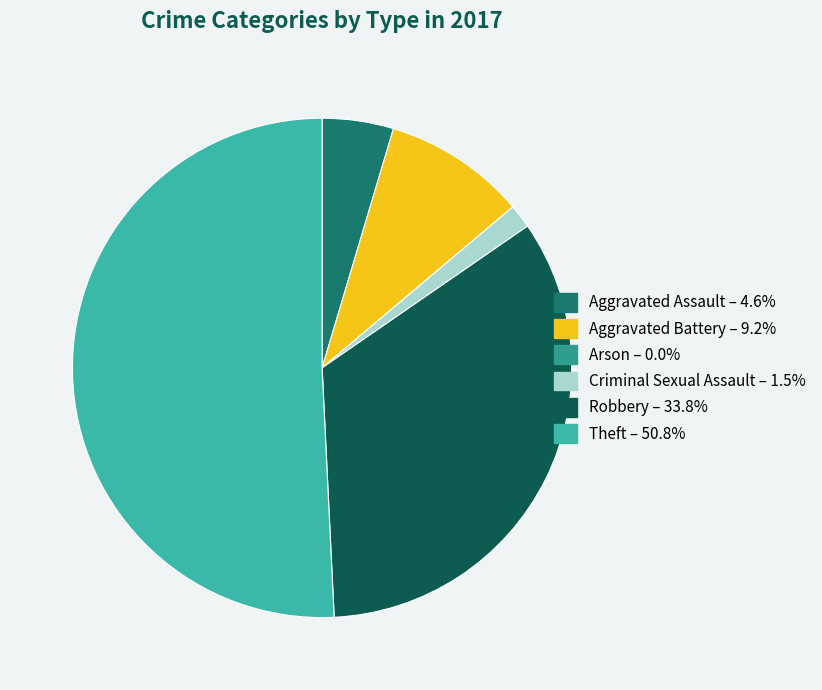

What is the largest slice in the pie chart?

Theft